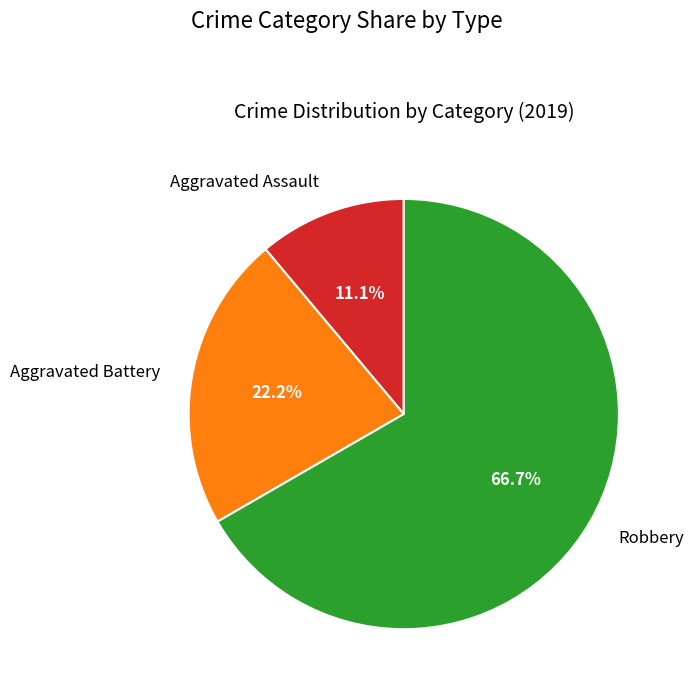

What is the largest slice in the pie chart?

Robbery